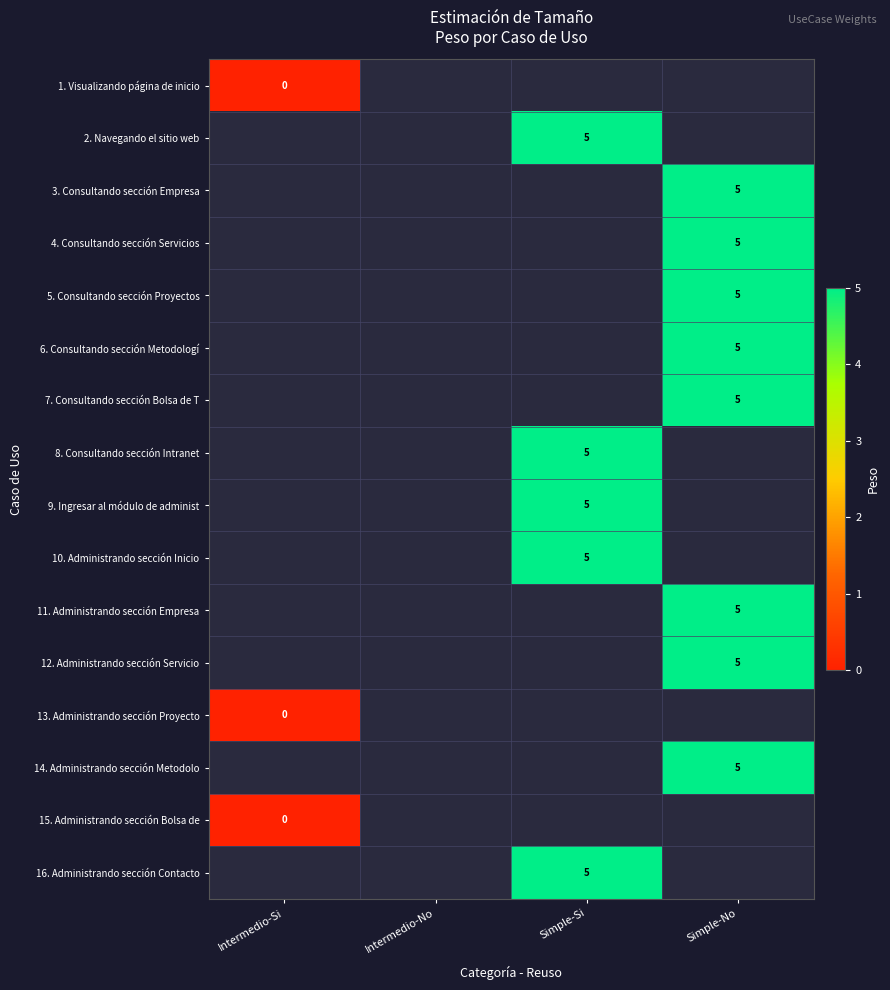

Is it true that 8. Consultando sección Intranet equals 5 at Simple-Si?

True